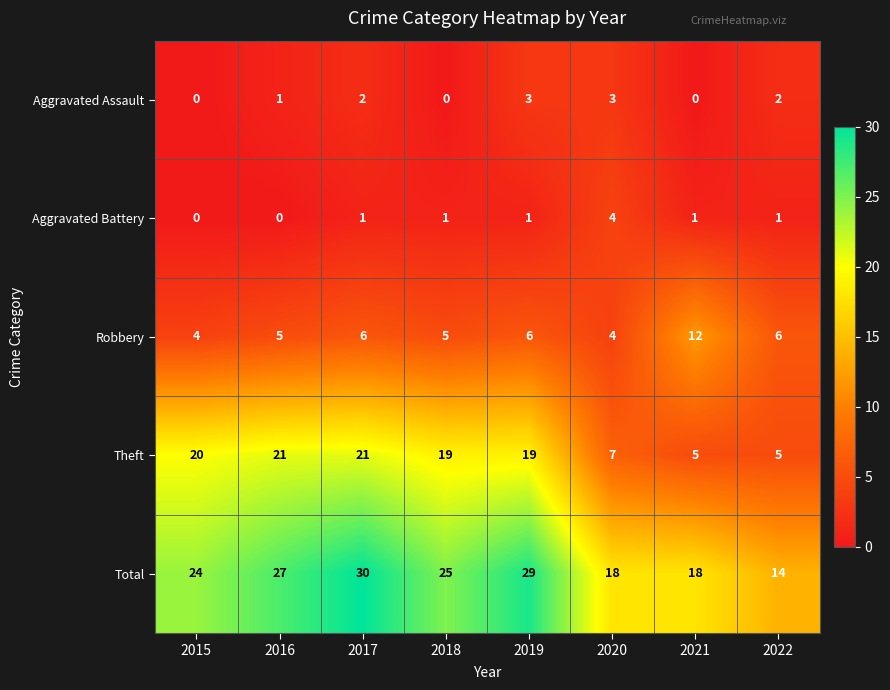

What is the approximate value of Theft at 2015?

20